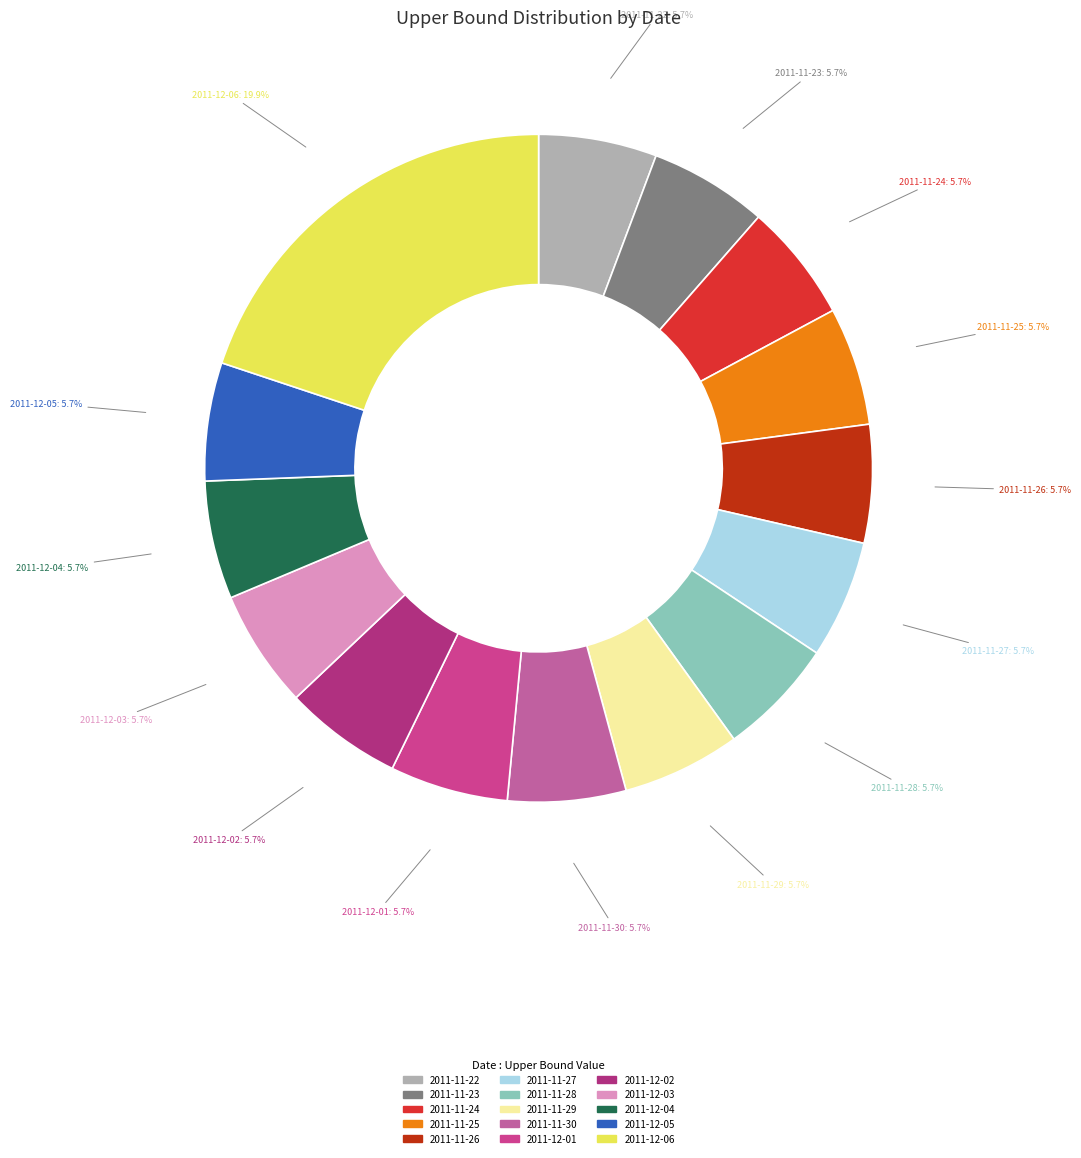

To the nearest percent, what is the average slice percentage?

7%